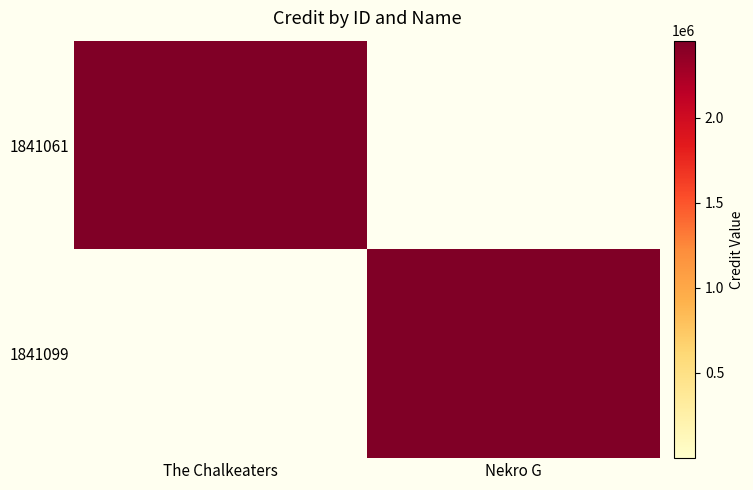

Which series changed the most between The Chalkeaters and Nekro G?

1841061